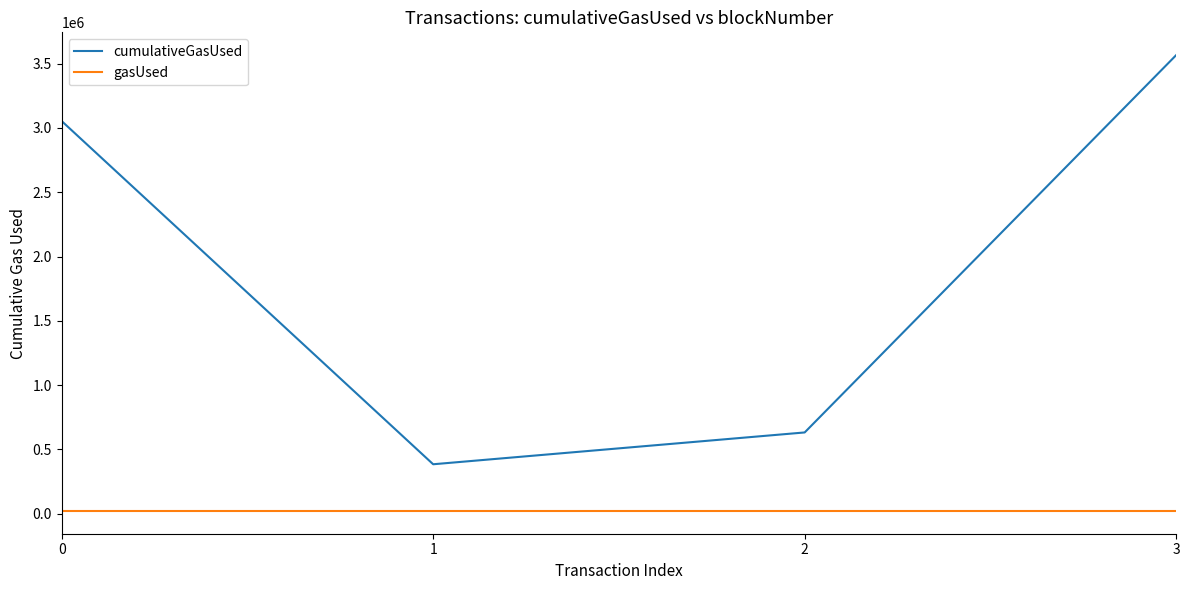

List the series in order of their overall mean, lowest first.

gasUsed, cumulativeGasUsed